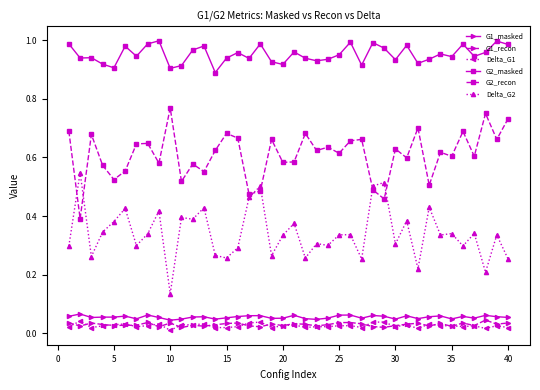

What are all the series names shown in the legend?

G1_masked, G1_recon, Delta_G1, G2_masked, G2_recon, Delta_G2